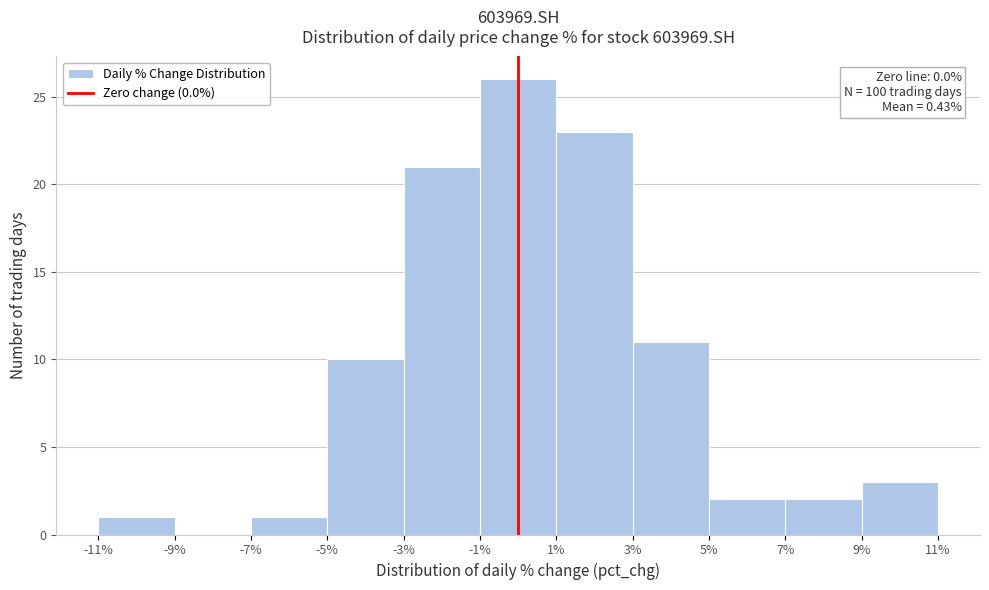

Which range on the x-axis has the tallest bar?

-1% to 1%